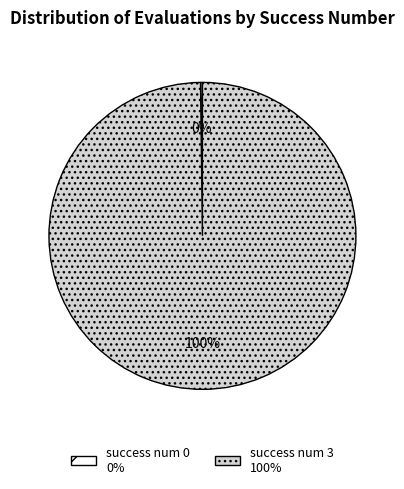

To the nearest percent, what is the difference between the largest and smallest slice percentages?

100%